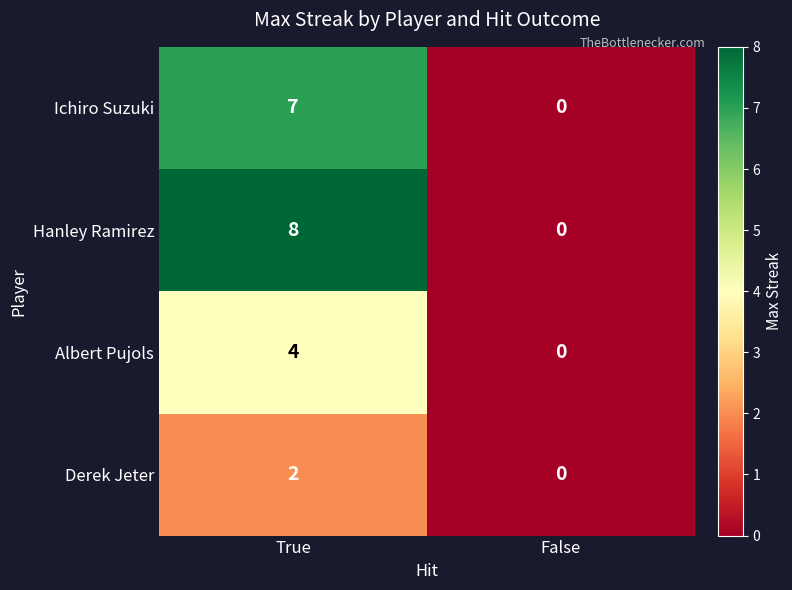

What is the greatest value displayed?

8